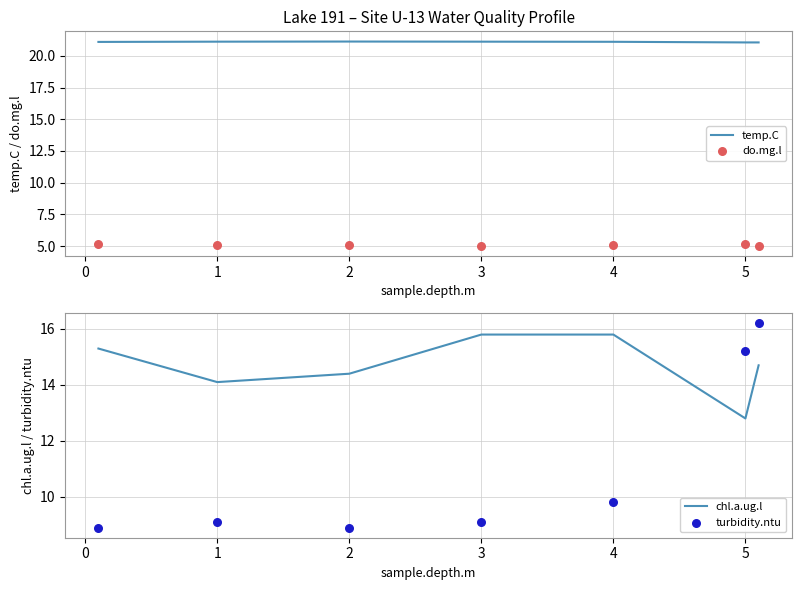

Which series reaches the maximum Y coordinate?

temp.C